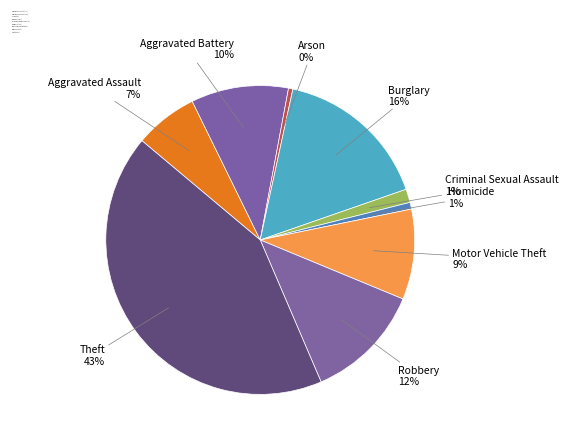

What is the largest slice in the pie chart?

Theft